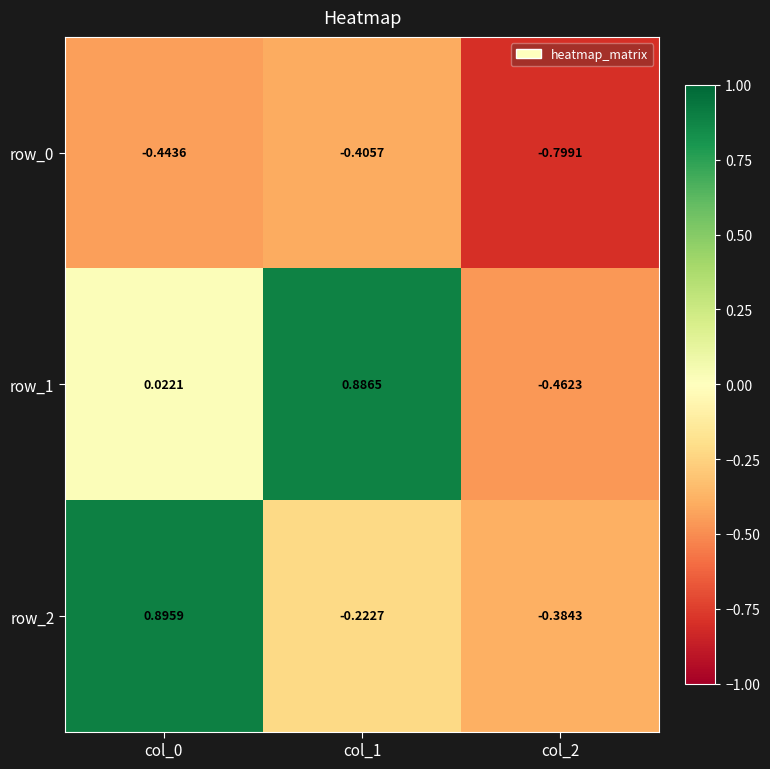

Is the value of row_1 at col_2 greater than the value of row_0 at col_1?

No